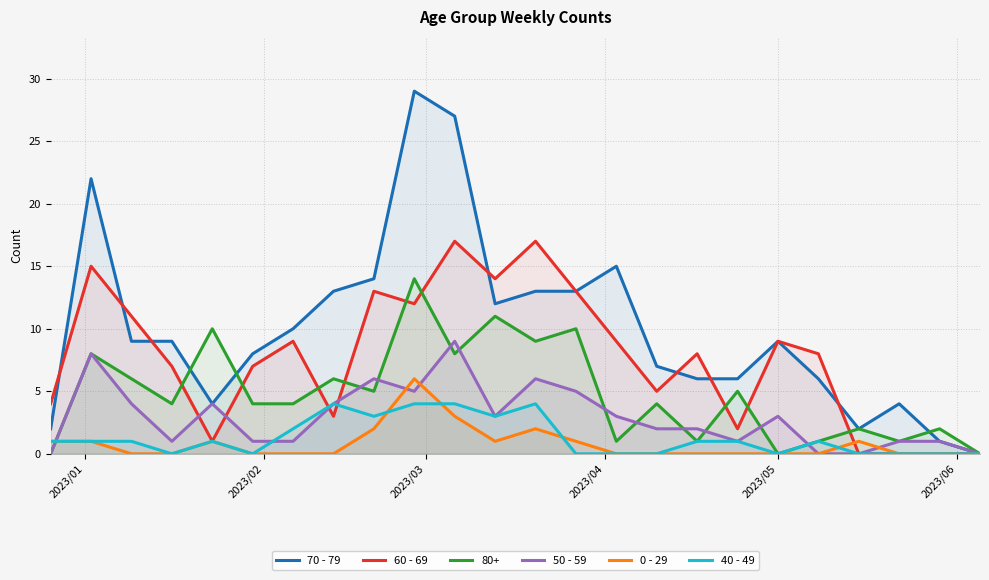

Which series has the largest range (max minus min)?

70 - 79